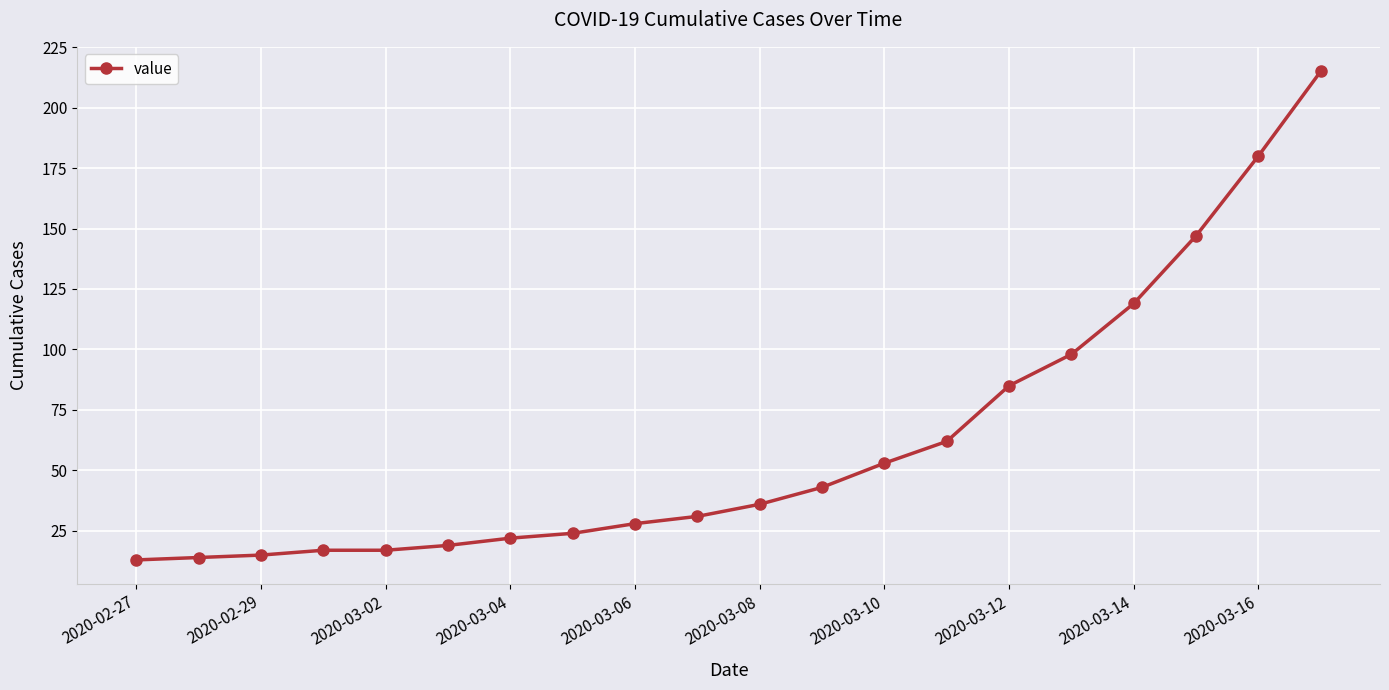

What is the value of the 4th point from the left?

17